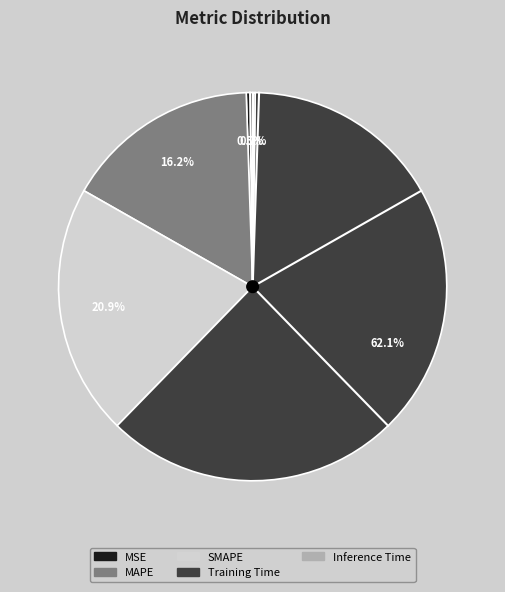

To the nearest percent, what percentage of the pie is Training Time?

62%